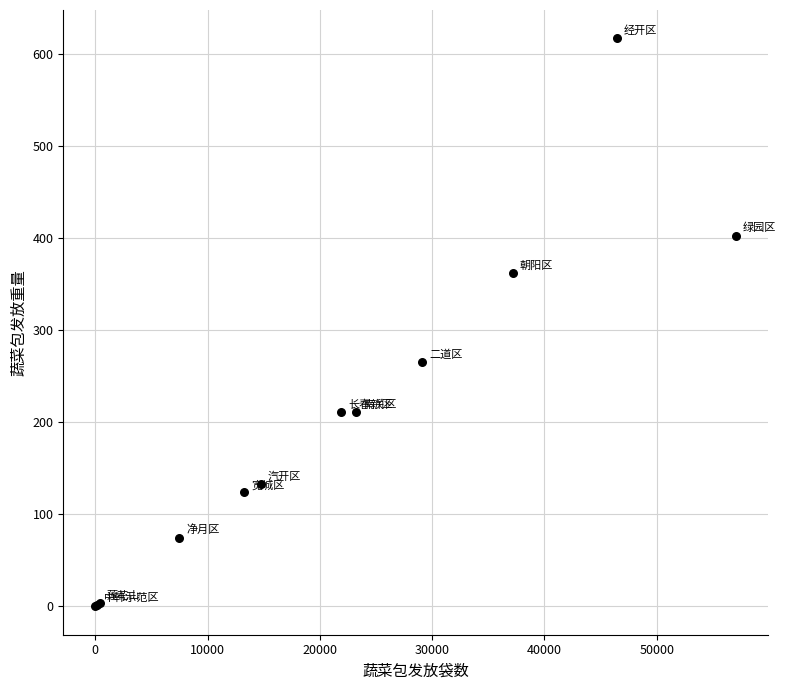

What Y value in the scatter plot is closest to 308?

265.2